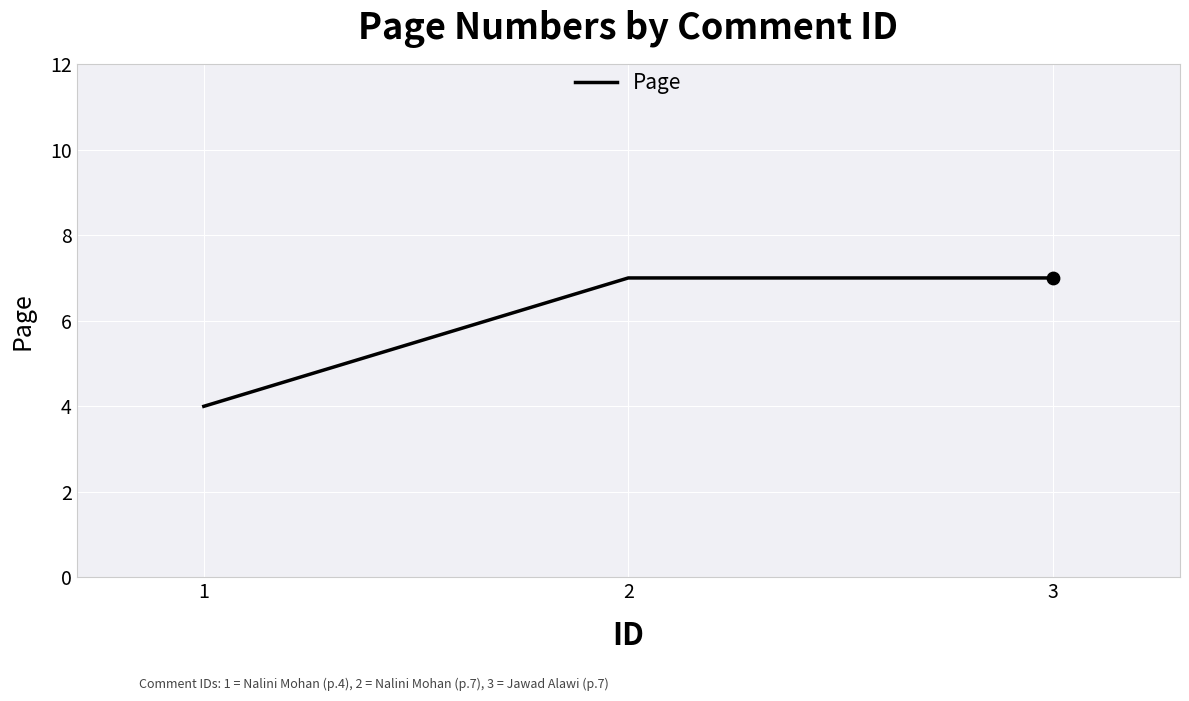

Approximately how many times larger is the value at 3 compared to 2?

1.0